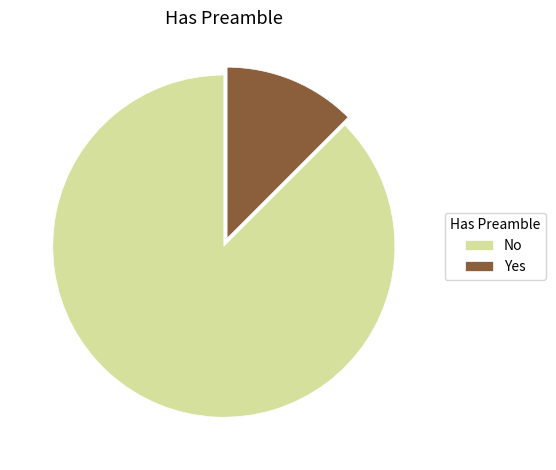

How many slices are in this pie chart?

2